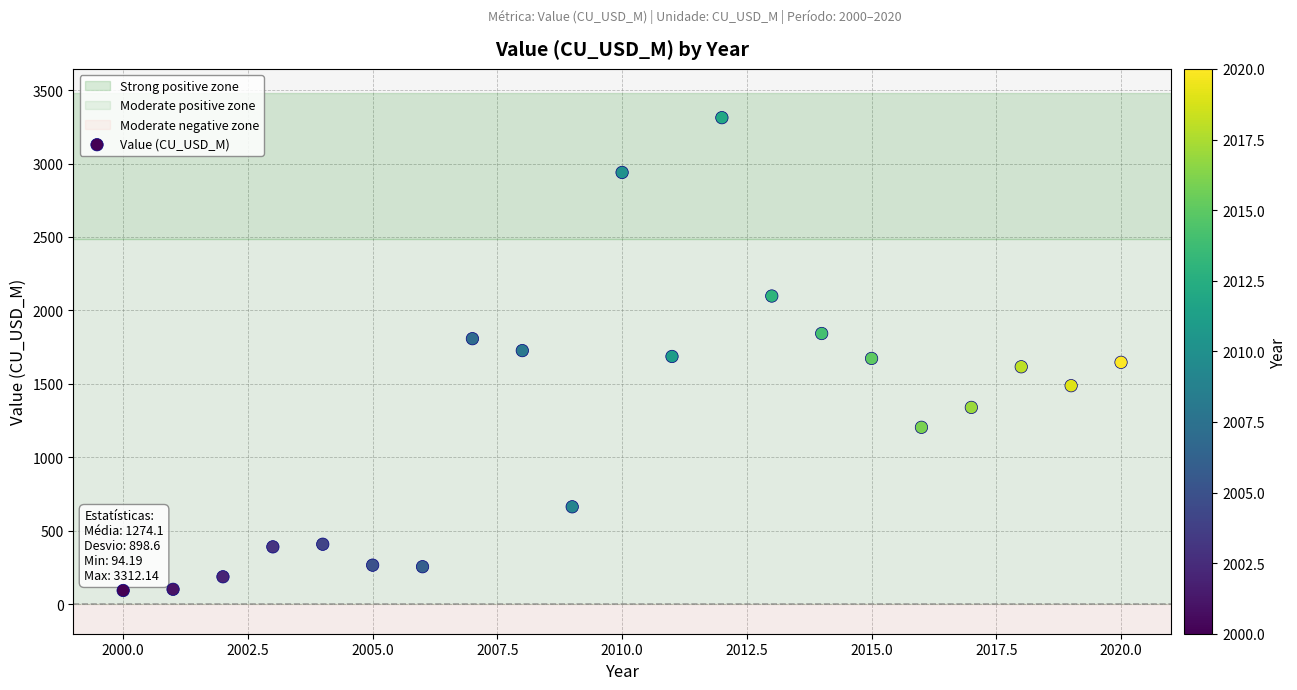

What is the range of X values (max minus min)?

20.0